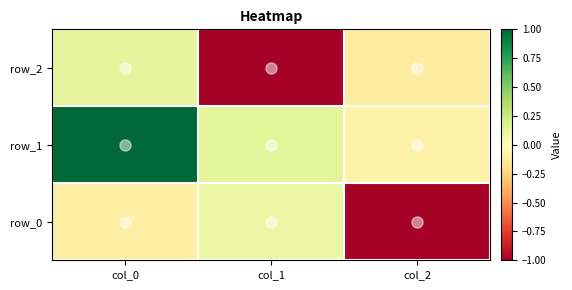

Between col_2 and col_0, which is larger?

col_0